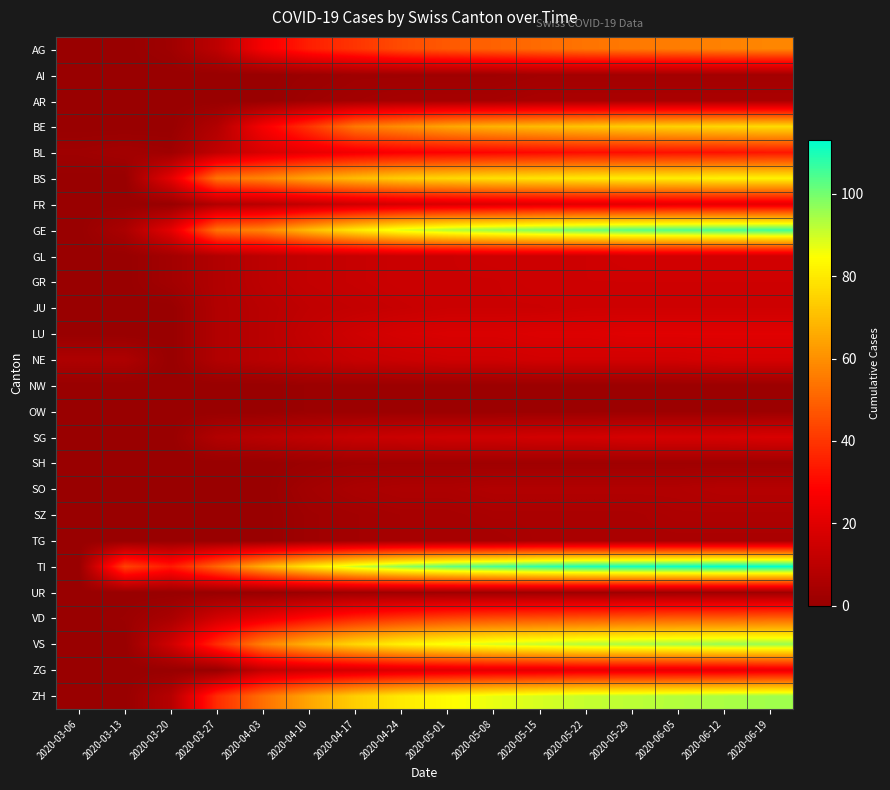

What is the total value across all series at 2020-04-24?

741